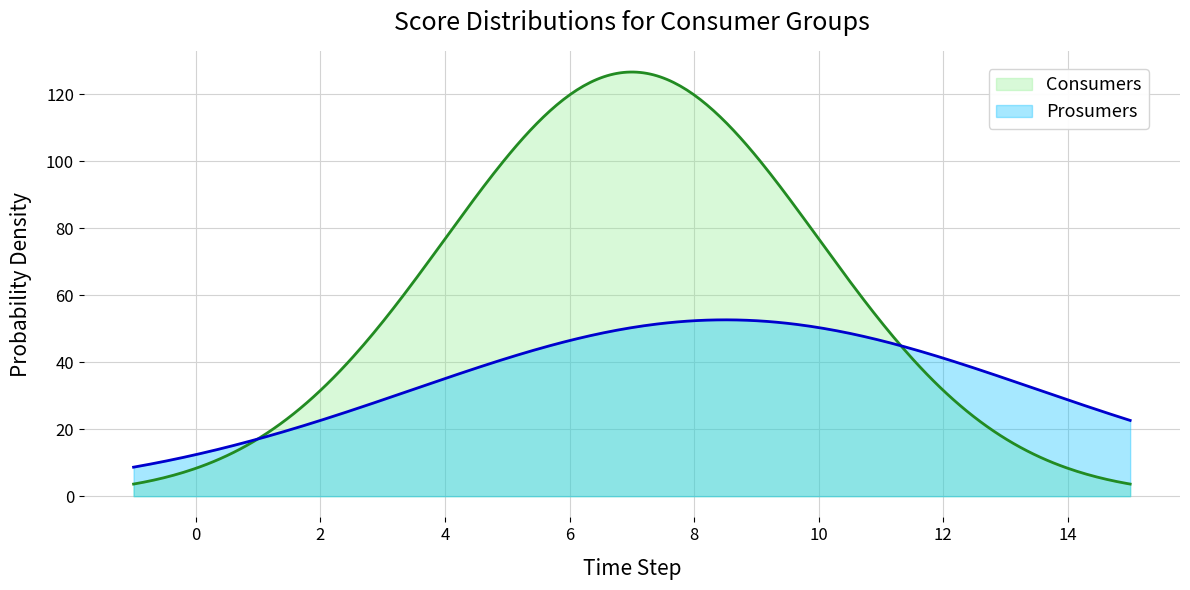

What is the minimum value for Prosumers?

8.7